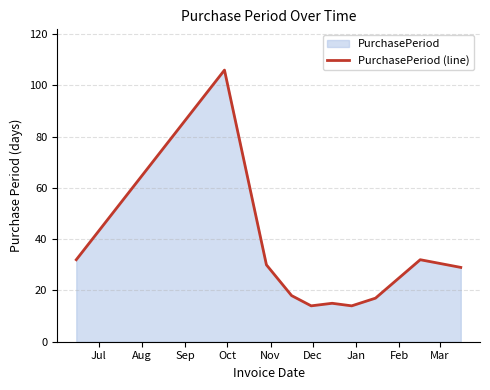

What is the smallest value displayed?

14